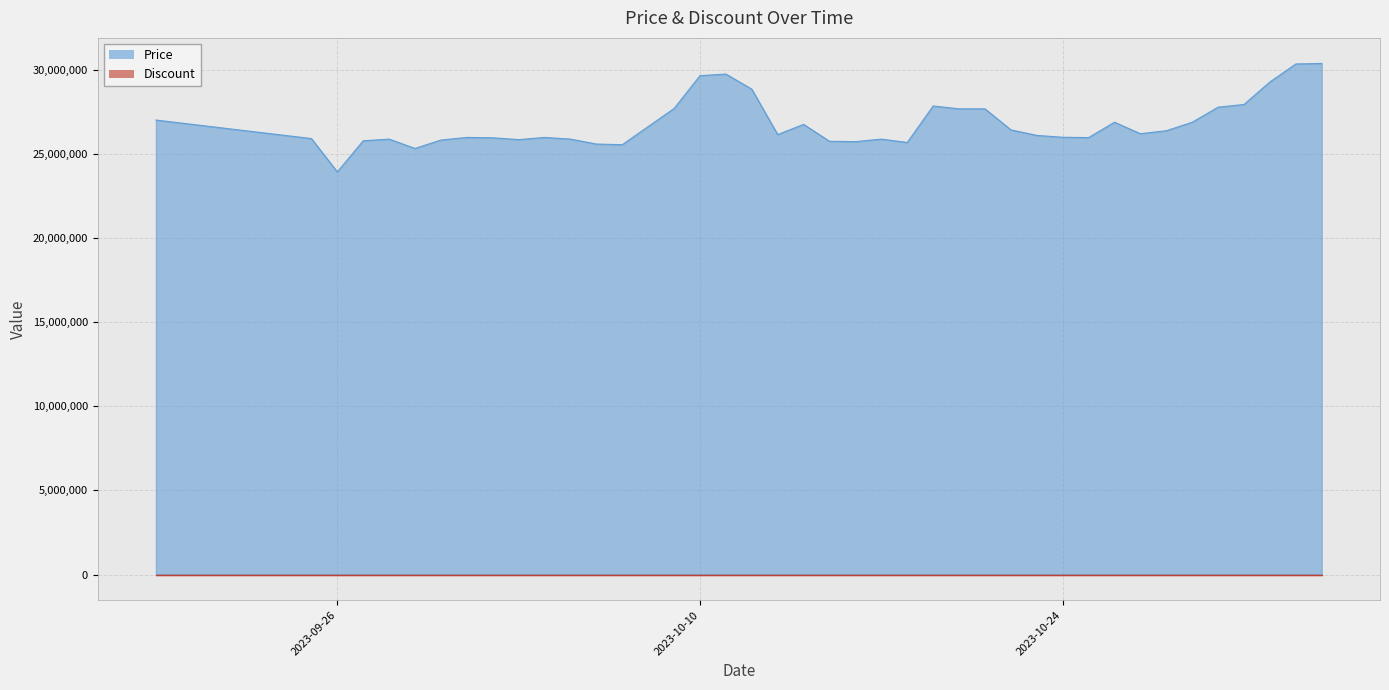

At which category does the chart reach its peak across all series?

2023-11-03